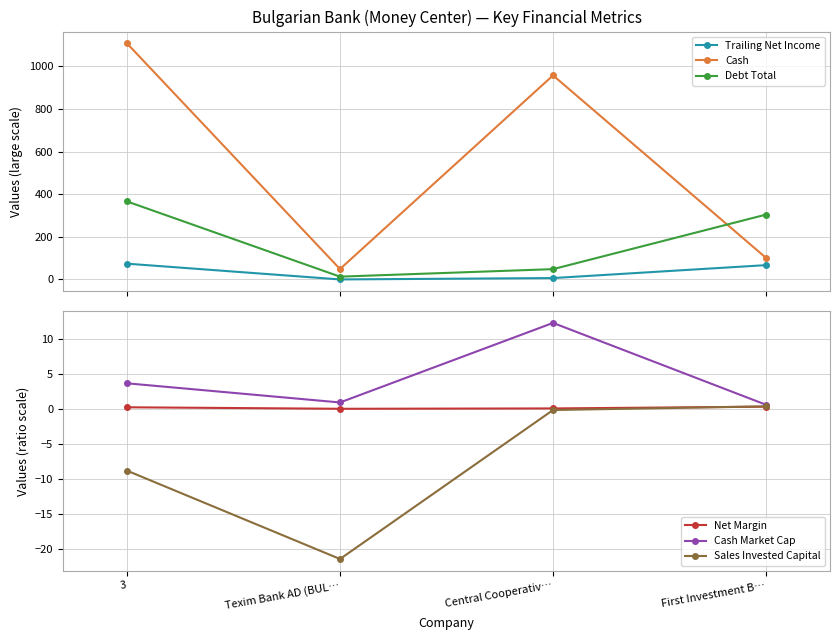

Reading left to right, extract all data points from this chart.

Trailing Net Income: 74.1	0.2	6.7	67.3
Cash: 1107.5	49.0	957.3	101.2
Debt Total: 366.2	13.3	48.5	304.4
Net Margin: 0.2	0.0	0.1	0.3
Cash Market Cap: 3.7	0.9	12.3	0.6
Sales Invested Capital: -8.8	-21.4	-0.2	0.4